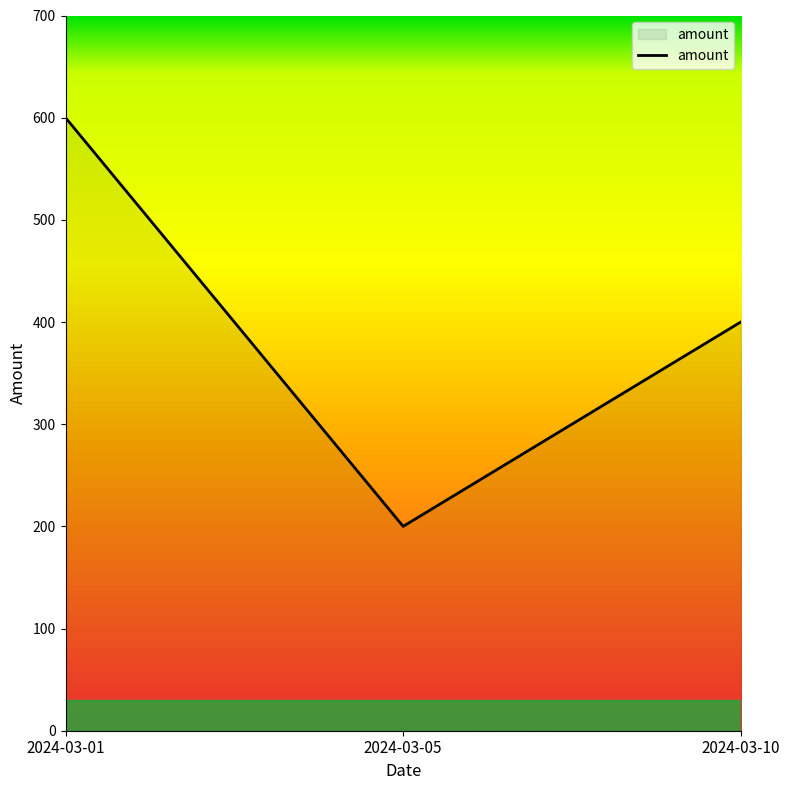

What is the change in value from 2024-03-01 to 2024-03-05?

-400